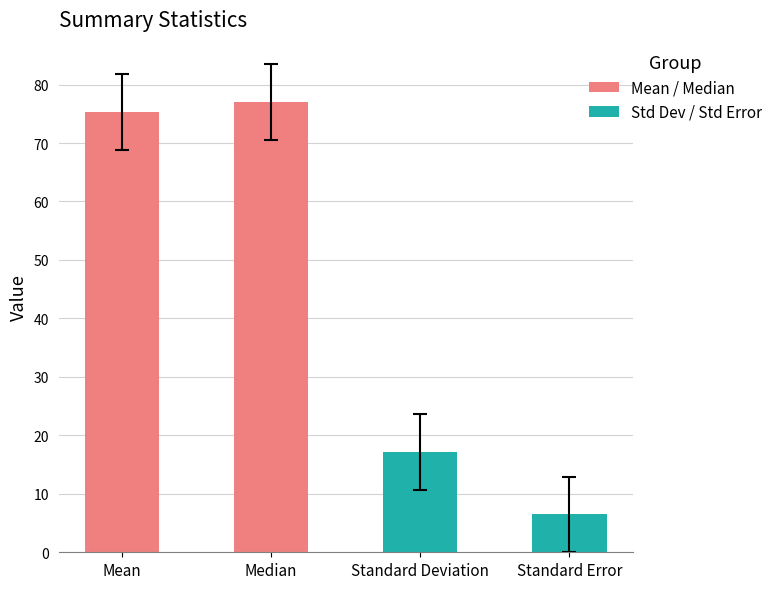

Rank the categories by value from highest to lowest.

Median, Mean, Standard Deviation, Standard Error